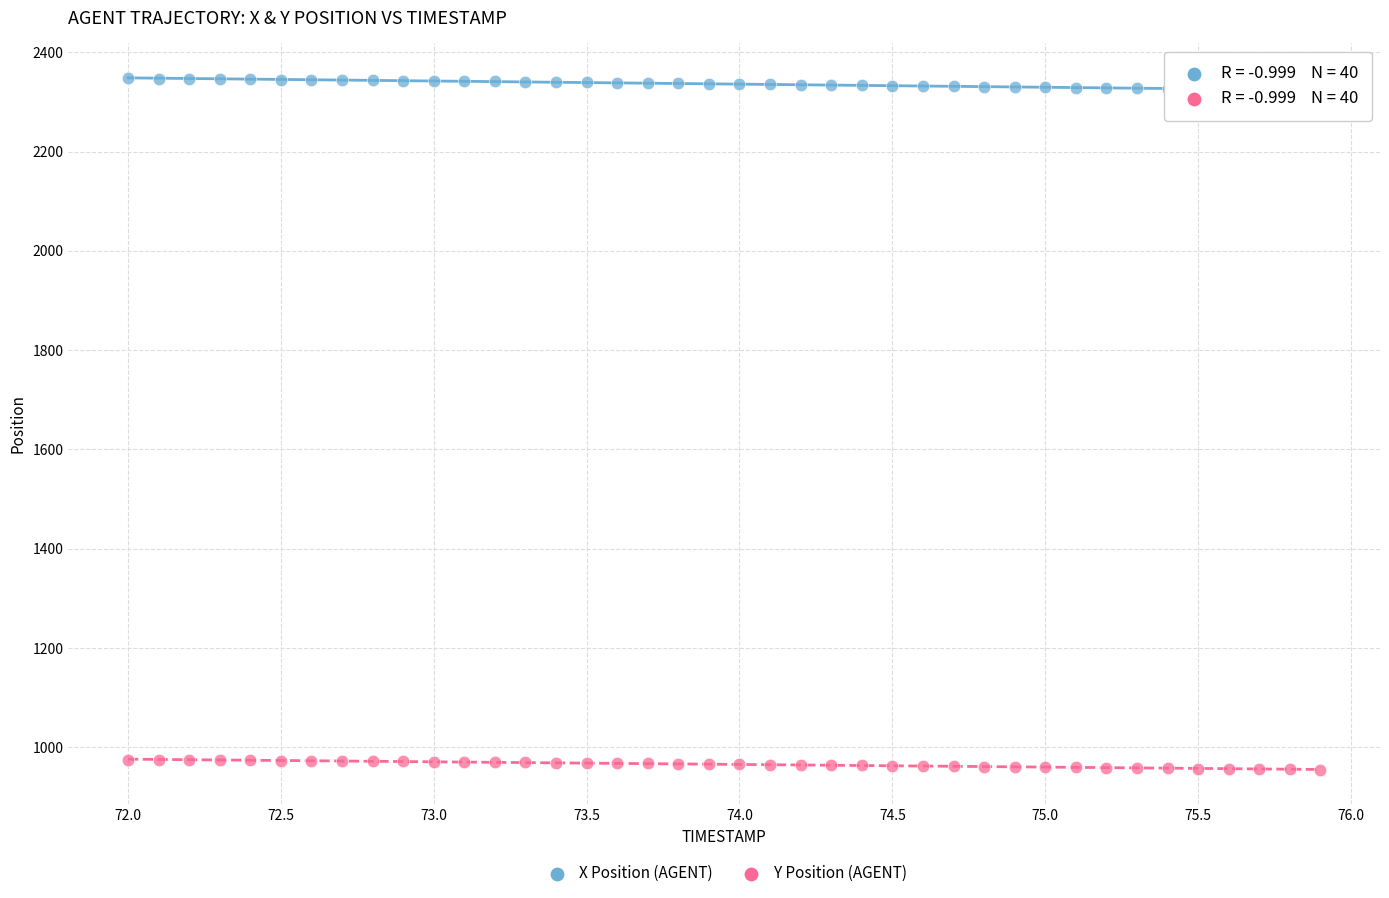

What is the X range (max minus min) for the scatter plot?

3.9